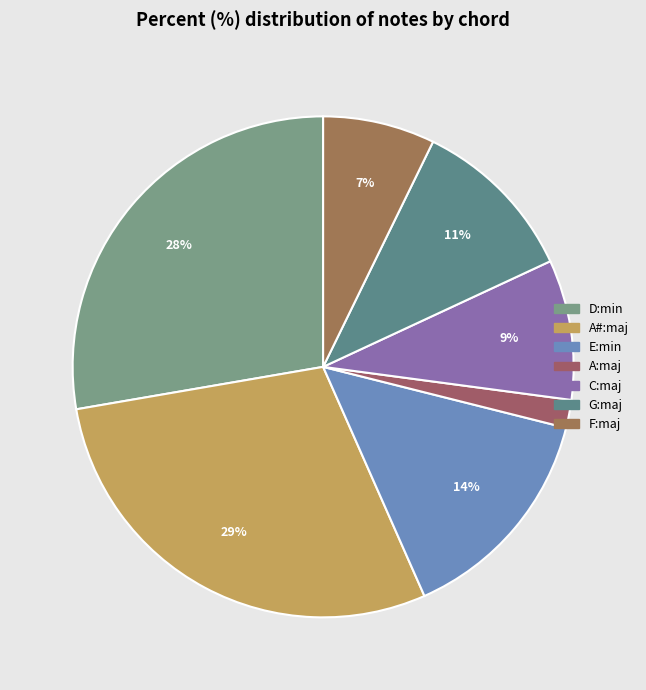

To the nearest percent, what is the difference between the C:maj and A#:maj slice percentages?

20%